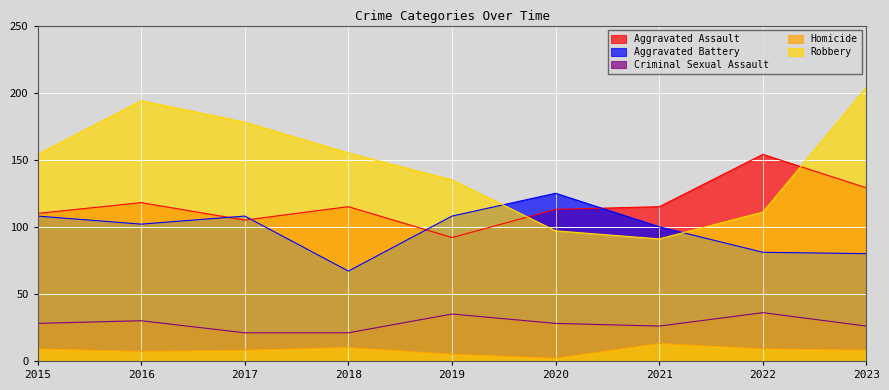

Reading left to right, what are all the values shown in this chart?

Aggravated Assault: 110	118	105	115	92	113	115	154	129
Aggravated Battery: 108	102	108	67	108	125	100	81	80
Criminal Sexual Assault: 28	30	21	21	35	28	26	36	26
Homicide: 9	7	8	10	5	2	13	9	8
Robbery: 154	194	178	155	135	97	91	111	204